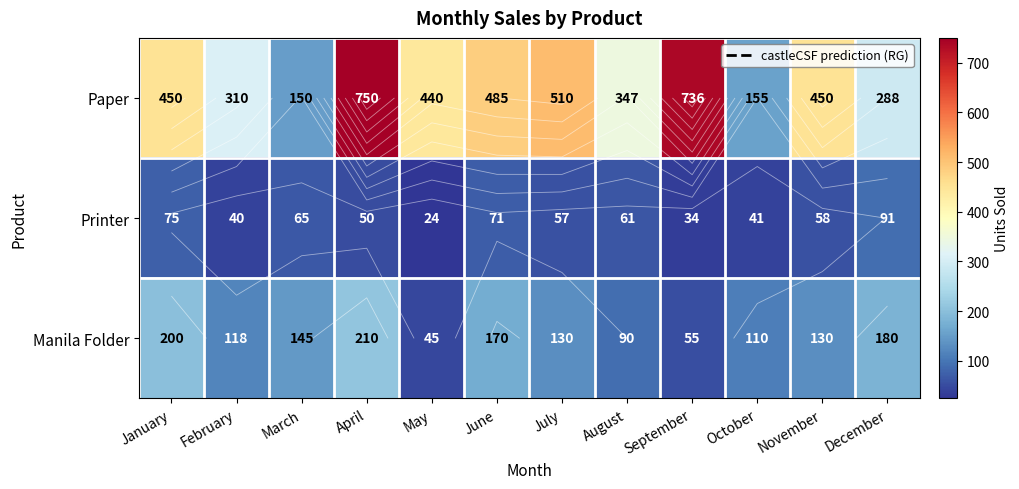

Between November and January, which is larger?

November